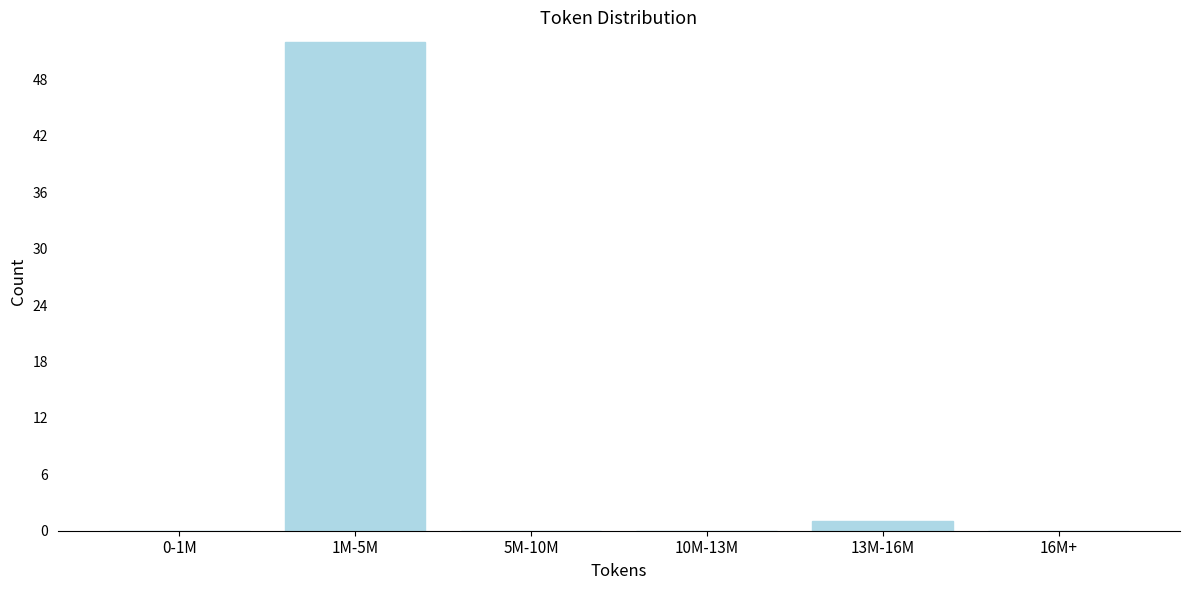

Reading left to right, list all the values displayed in this chart.

0-1M=0	1M-5M=52	5M-10M=0	10M-13M=0	13M-16M=1	16M+=0